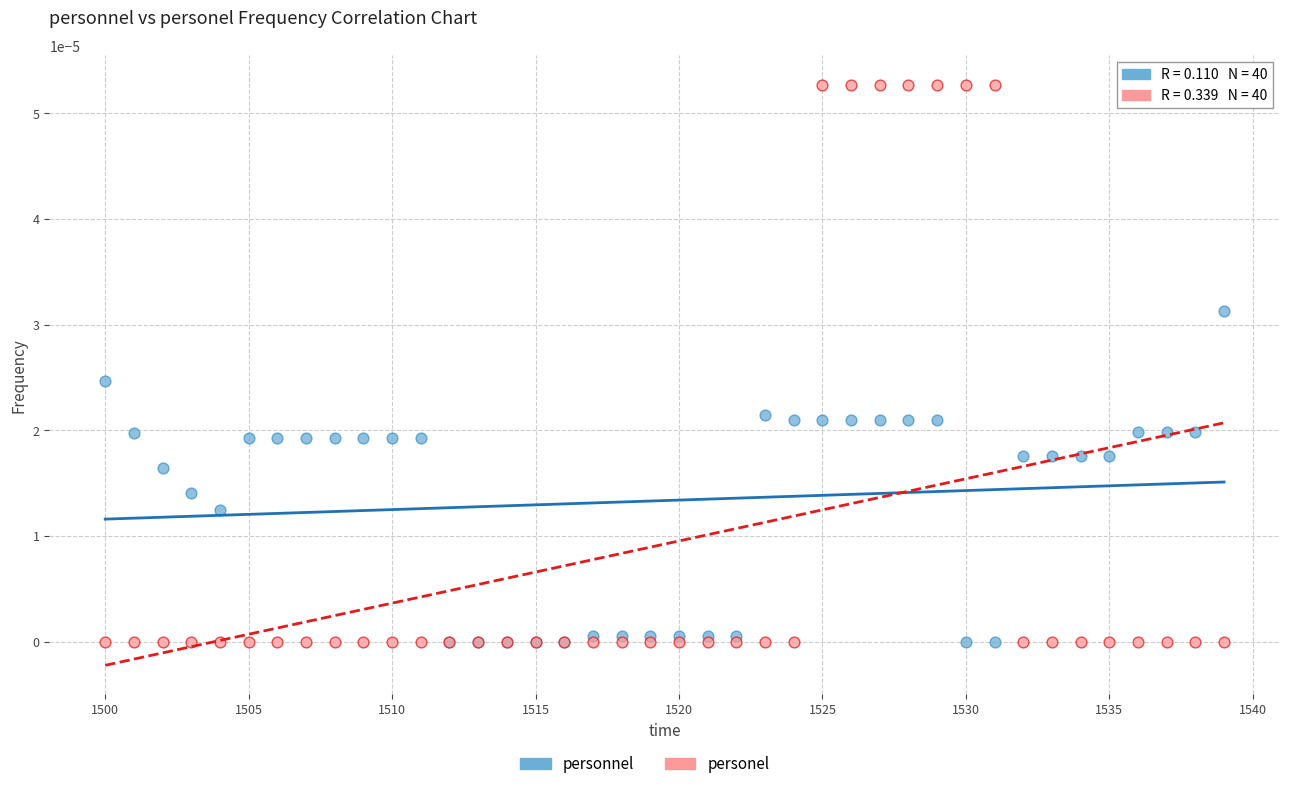

Which series has the largest Y range (max minus min)?

personel